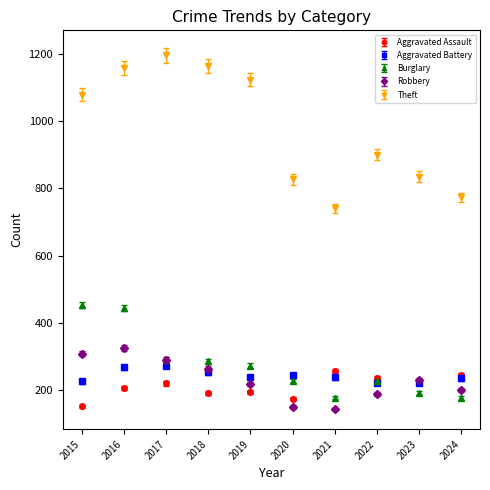

Which series has the largest range (max minus min)?

Theft